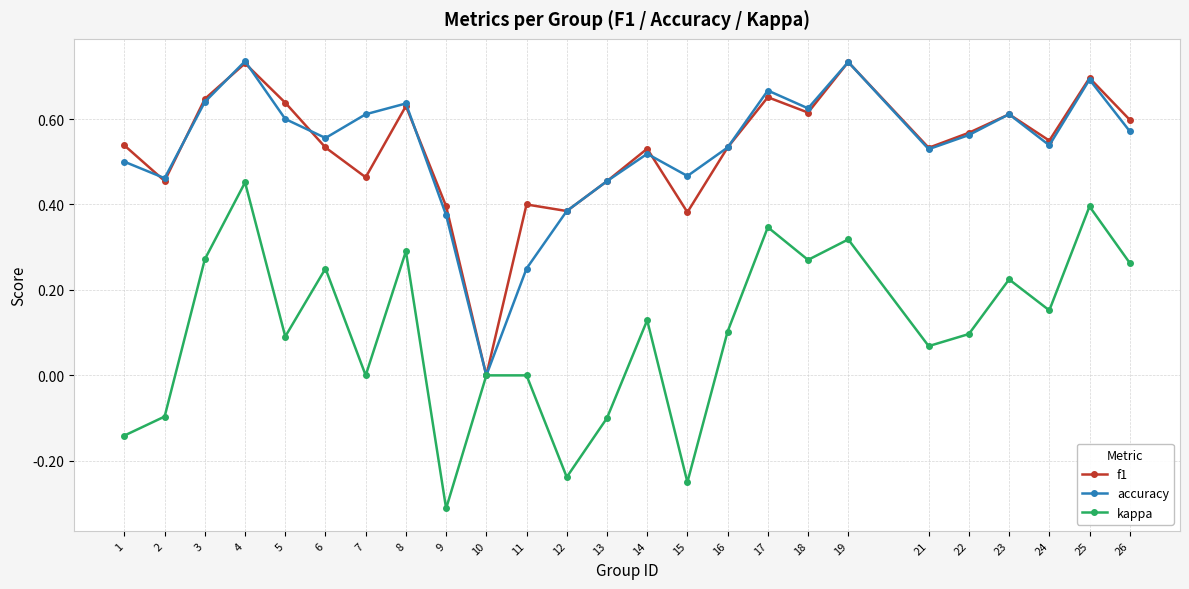

At which category is the sum across all series the highest?

4